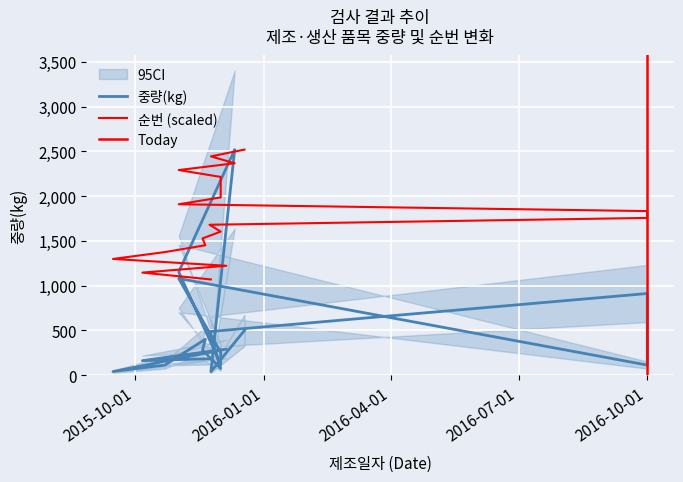

In 중량(kg), how many points are lower than both neighbors (excluding endpoints)?

6